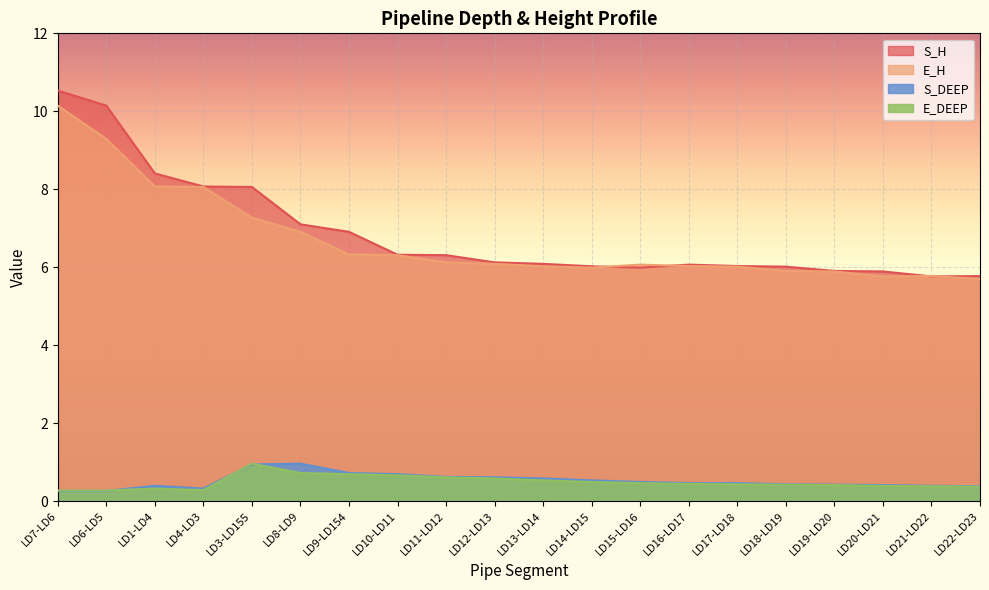

True or false: E_DEEP and S_H cross at least once.

False